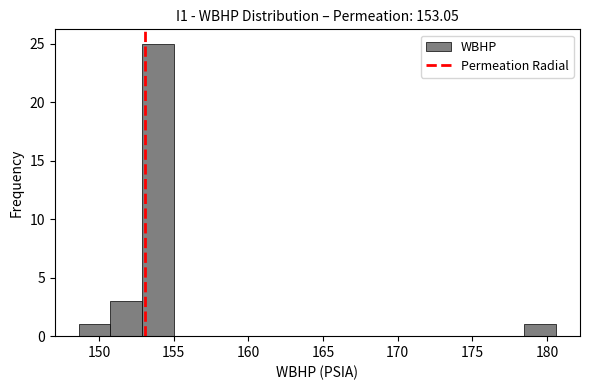

What is the height of the bar covering 178.5 to 180.5 on the x-axis? Neither the bar edges nor the heights are printed on the chart, so give them approximately, as read against the axes.

1